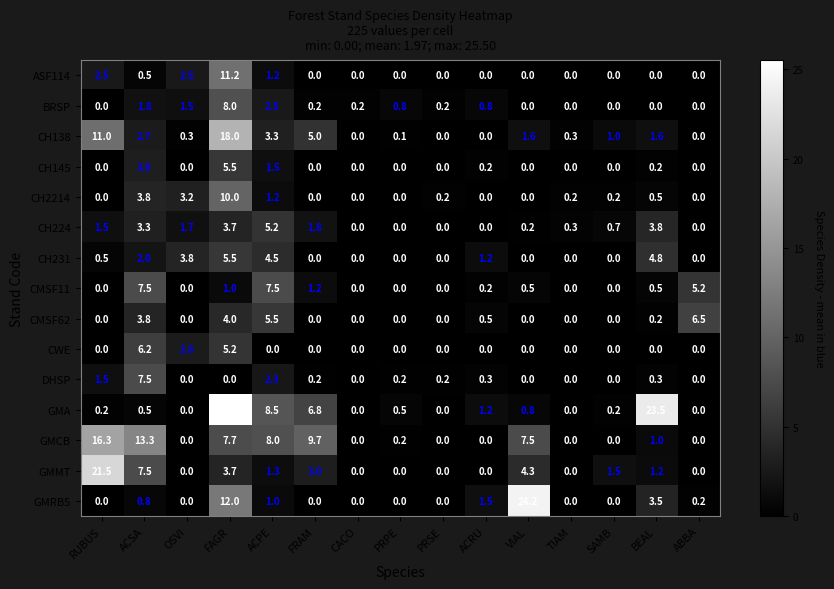

Which series has the largest total across all categories?

GMA